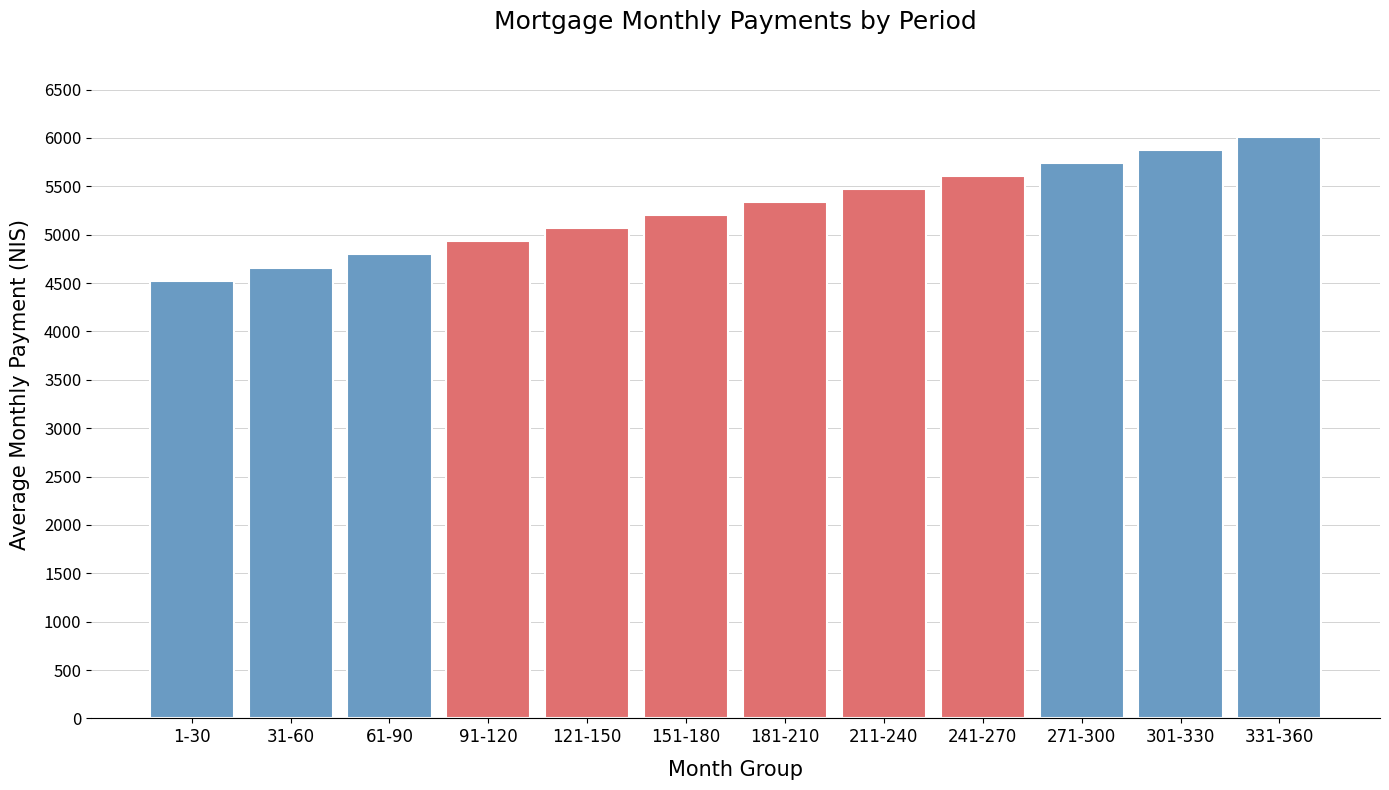

Reading right to left, extract all data points from this chart.

6009.8	5874.8	5739.8	5604.8	5469.8	5334.8	5199.8	5064.8	4930.7	4795.7	4659.3	4520.8